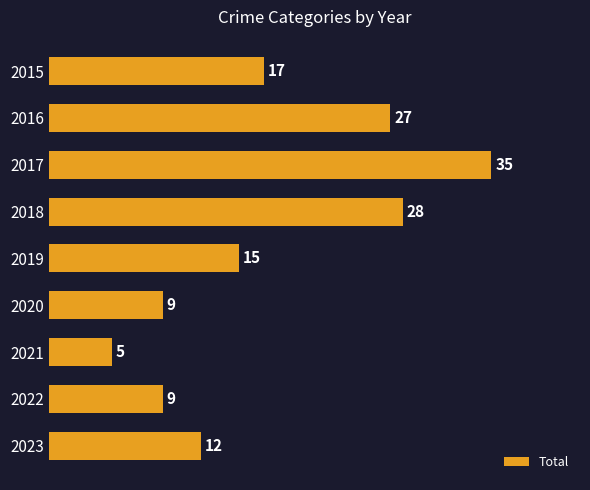

What is the value of the 5th bar from the top?

15